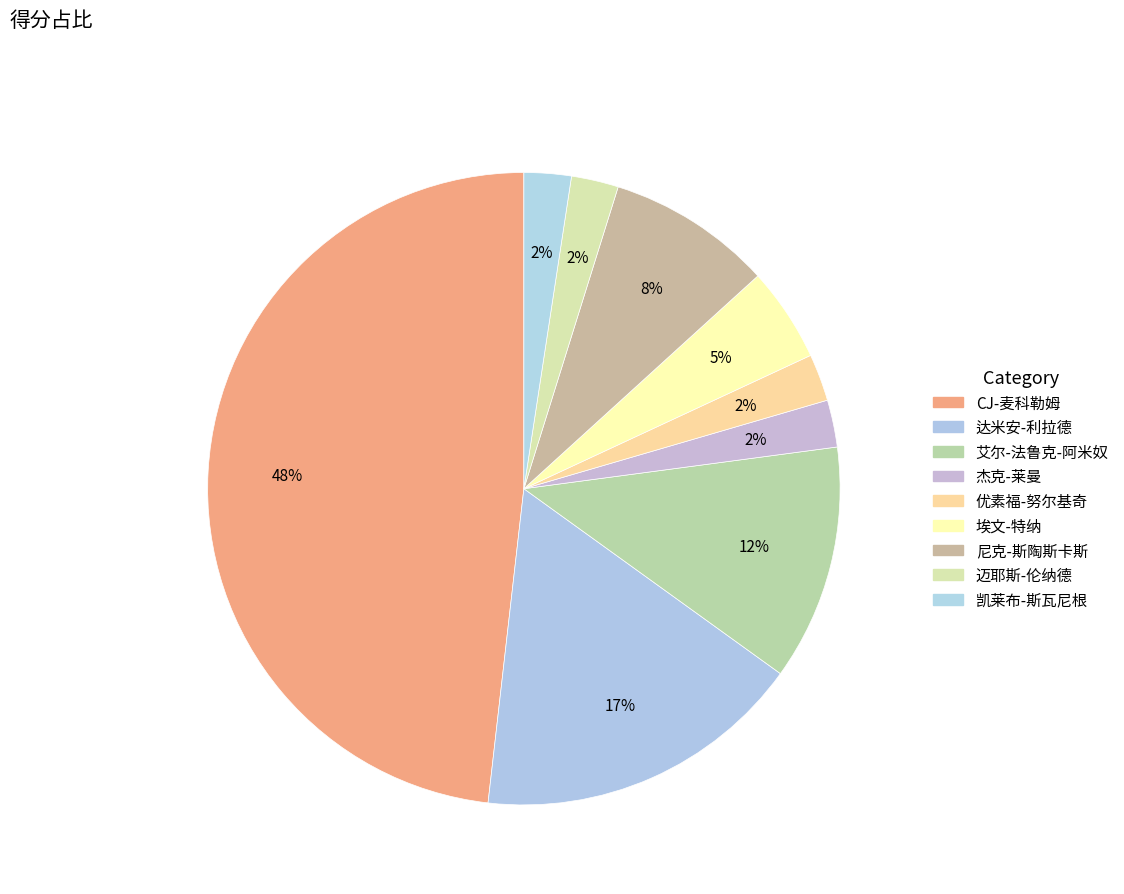

How many segments does this pie chart have?

9